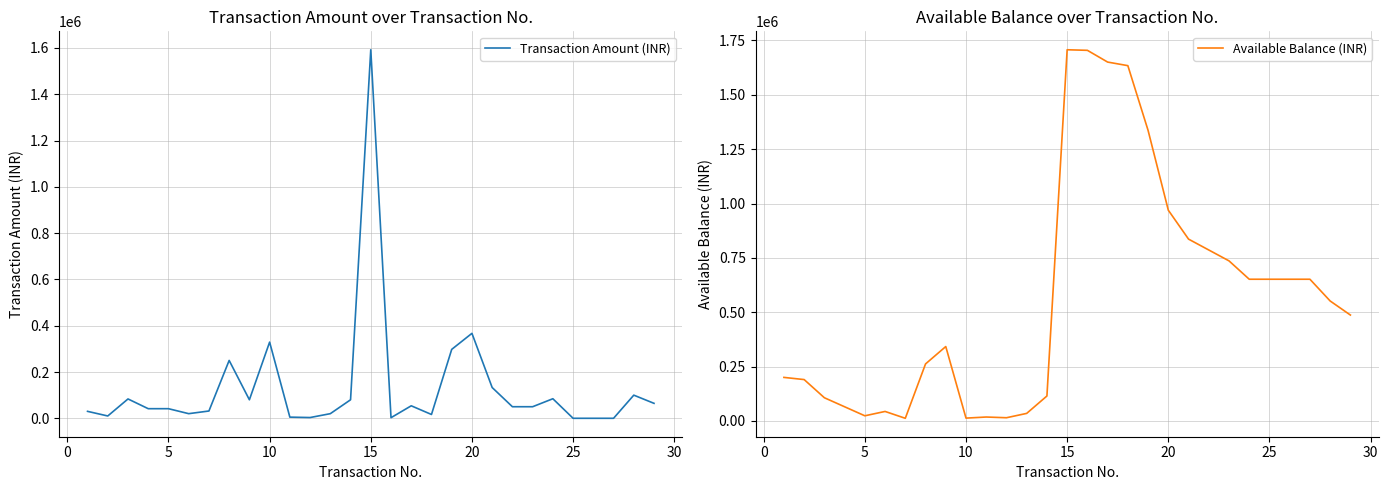

Which series has the widest spread of values?

Available Balance (INR)